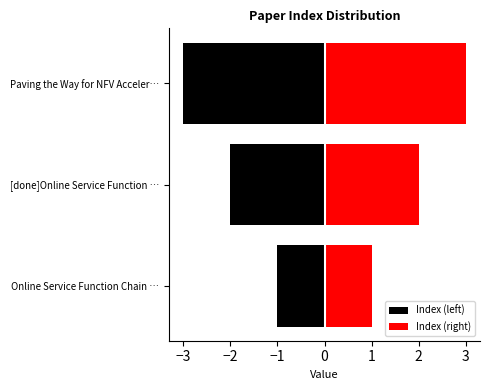

Are the bars grouped side by side (vs. stacked)?

Yes